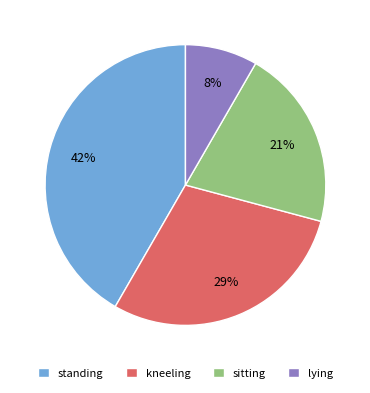

Which slice is the smallest?

lying